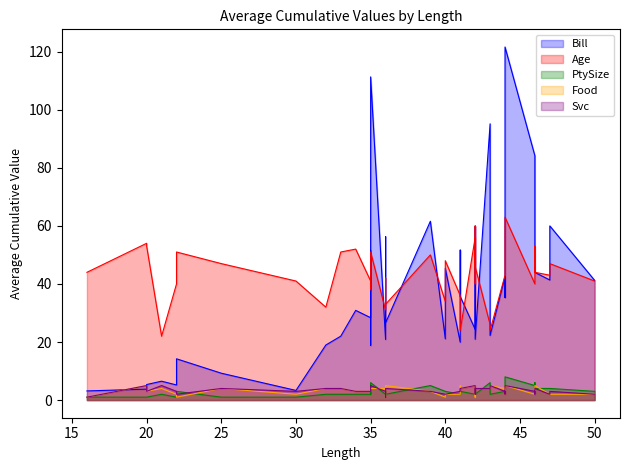

Rank the series at 36 from lowest to highest value.

Food, Svc, PtySize, Age, Bill